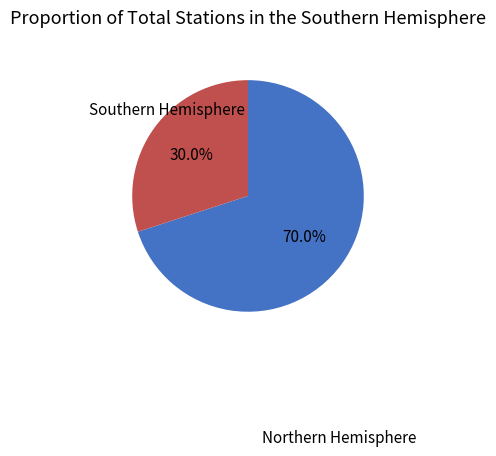

How many segments does this pie chart have?

2